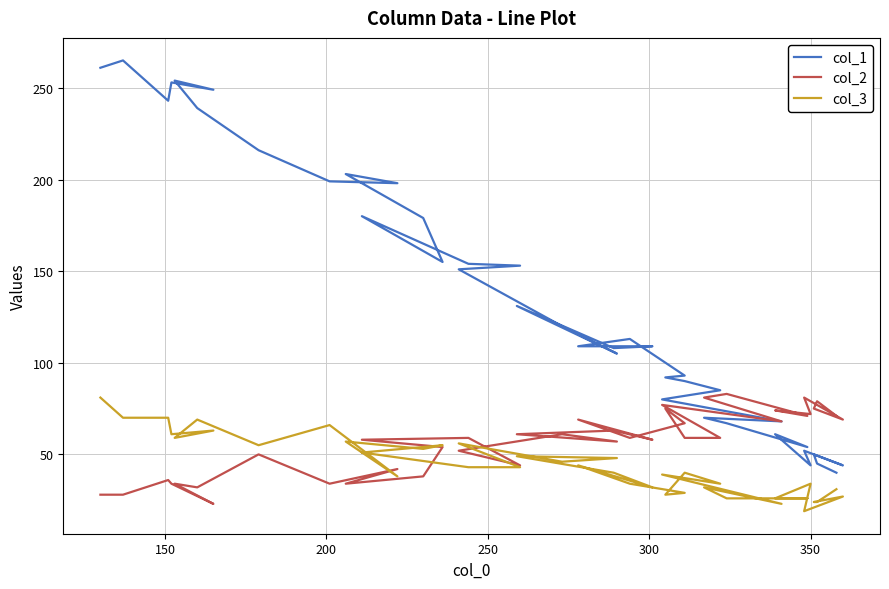

Is the value of col_1 at 14 greater than the value of col_3 at 25?

Yes